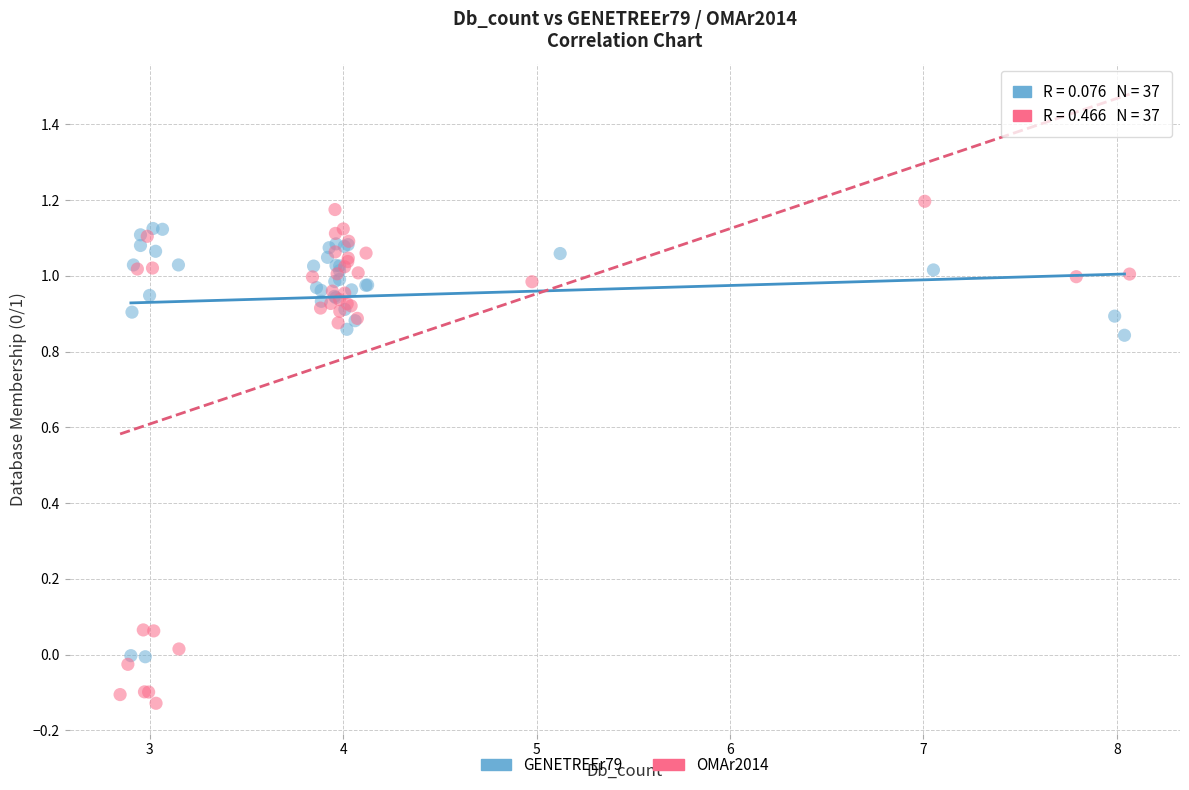

What are all the series names shown in the legend?

GENETREEr79, OMAr2014